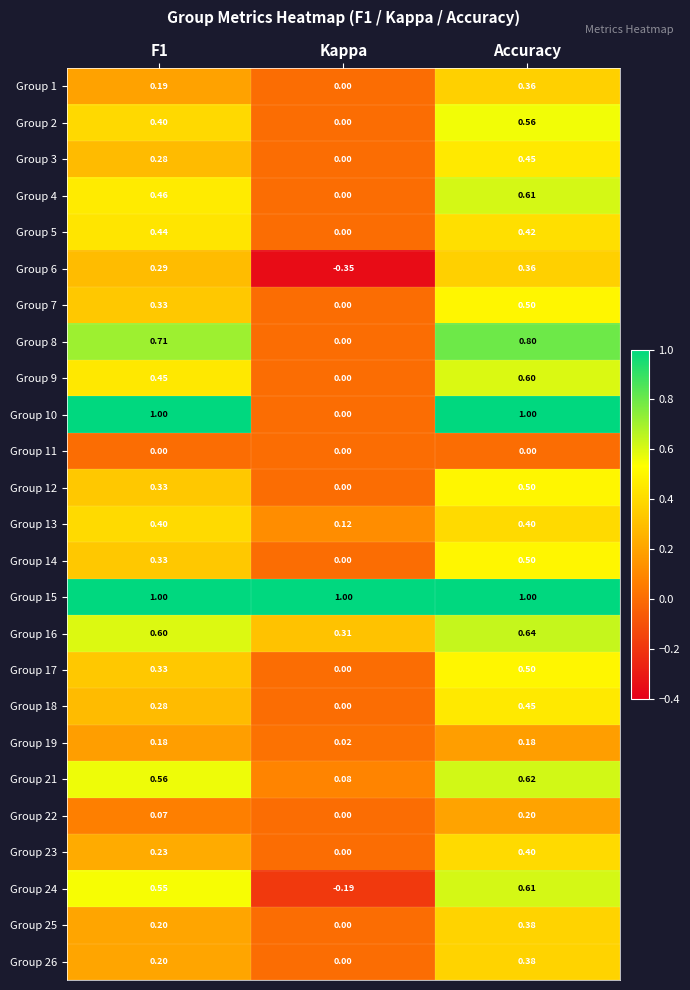

At how many categories does at least one series exceed 0?

3